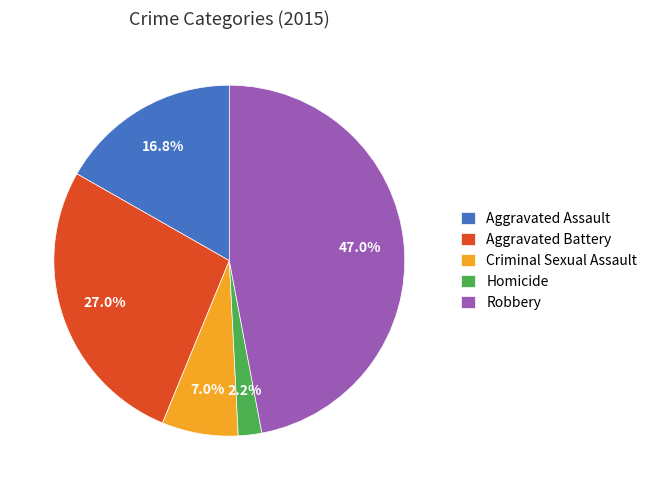

To the nearest percent, what is the difference between the largest and smallest slice percentages?

45%